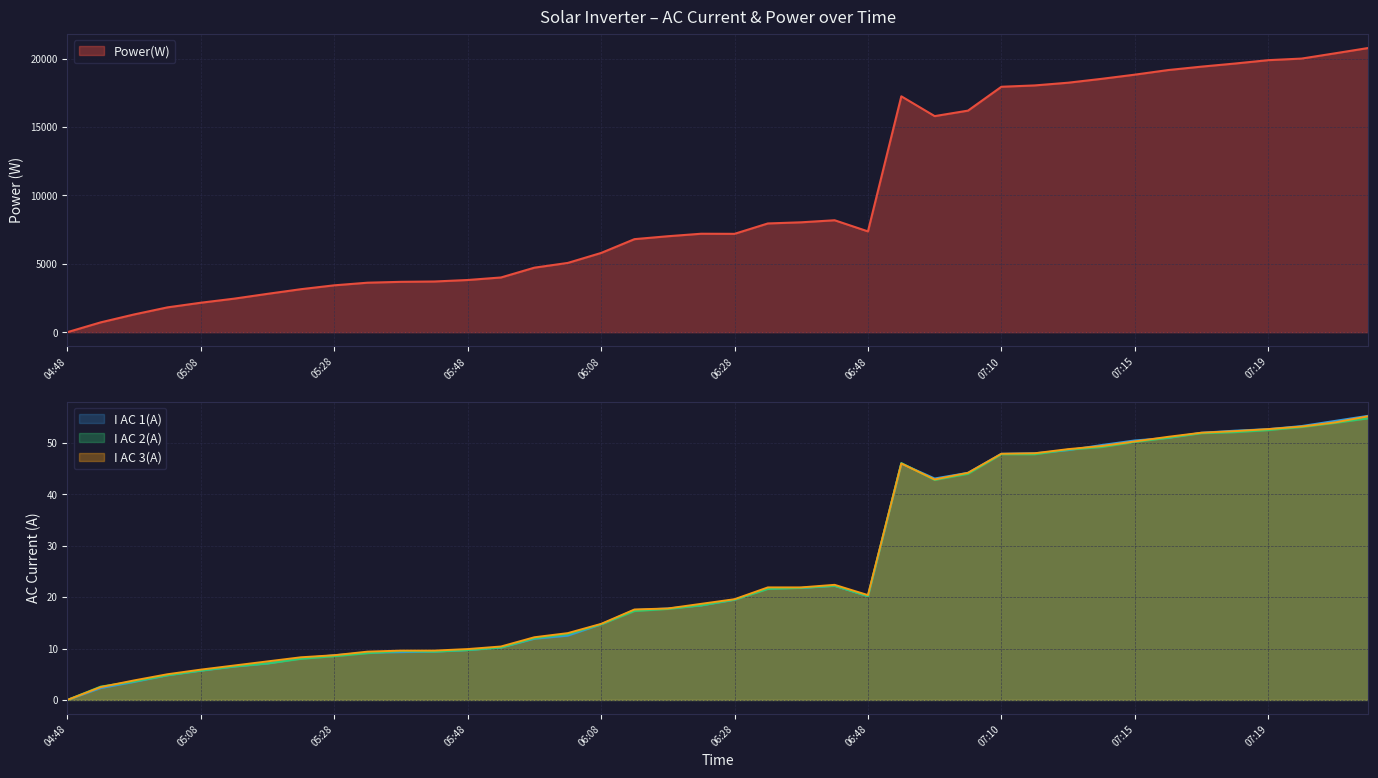

At which label does Power(W) reach its peak?

07:22